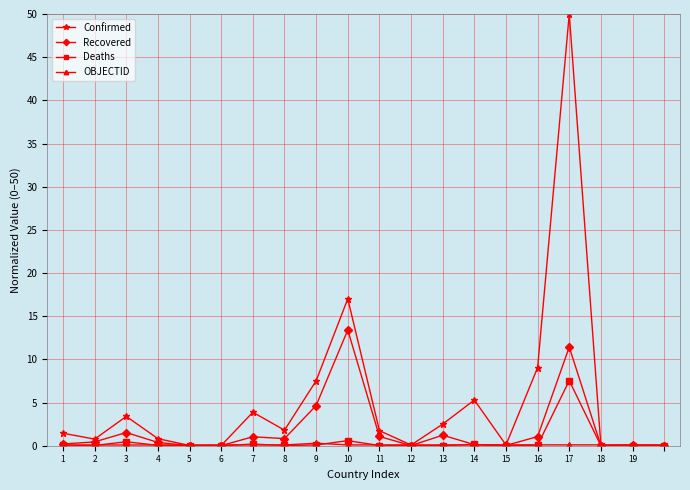

Which series has the largest total across all categories?

Confirmed